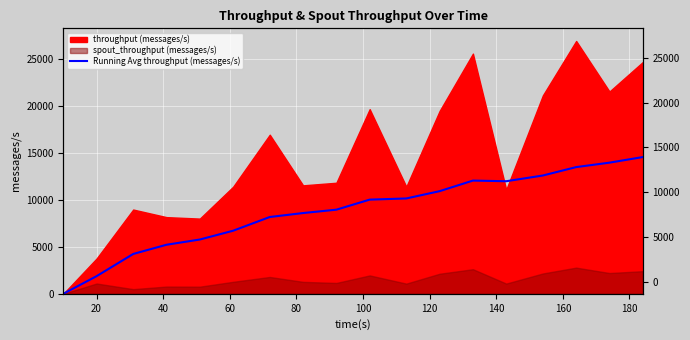

Does the chart display data point markers on the line(s)?

No